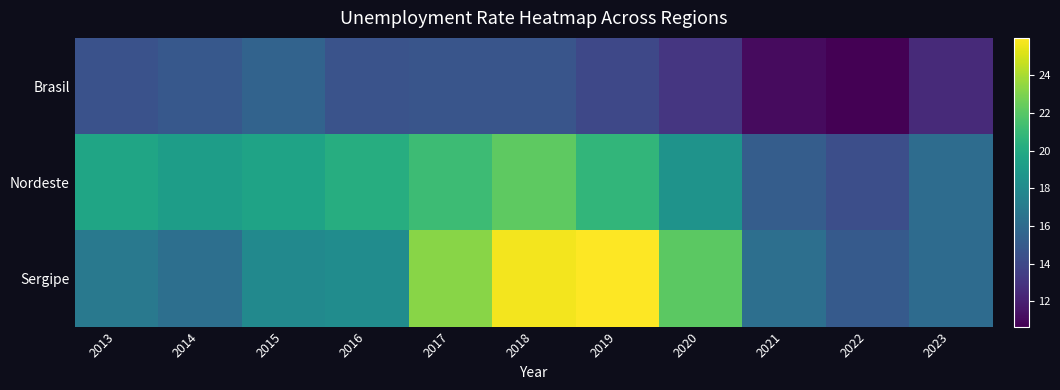

Which label corresponds to the largest value in the chart?

2019